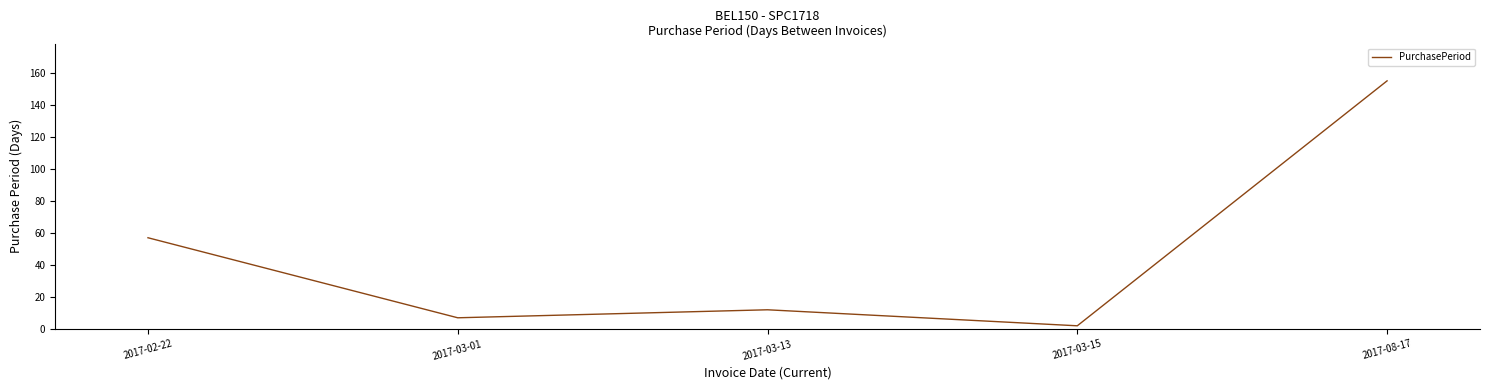

List the labels in order of value, largest first.

2017-08-17, 2017-02-22, 2017-03-13, 2017-03-01, 2017-03-15